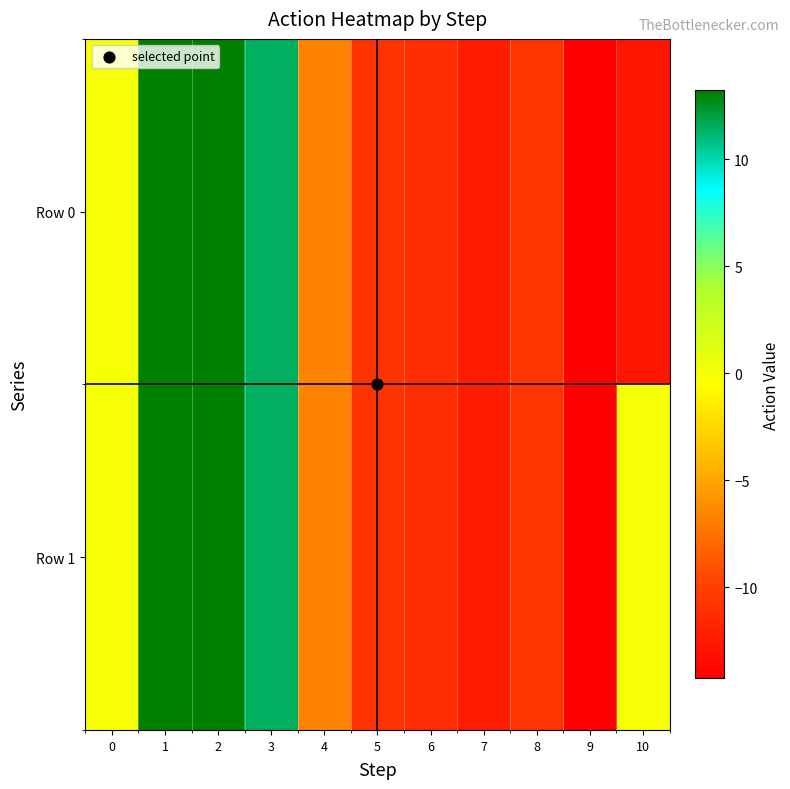

Reading right to left, list all the values displayed in this chart.

Row 0: 10=-12.7	9=-14.3	8=-10.7	7=-12.3	6=-11.1	5=-10.7	4=-6.7	3=11.4	2=13.1	1=13.2	0=0.0
Row 1: 10=0.0	9=-14.3	8=-10.7	7=-12.3	6=-11.1	5=-10.7	4=-6.7	3=11.4	2=13.1	1=13.2	0=0.0